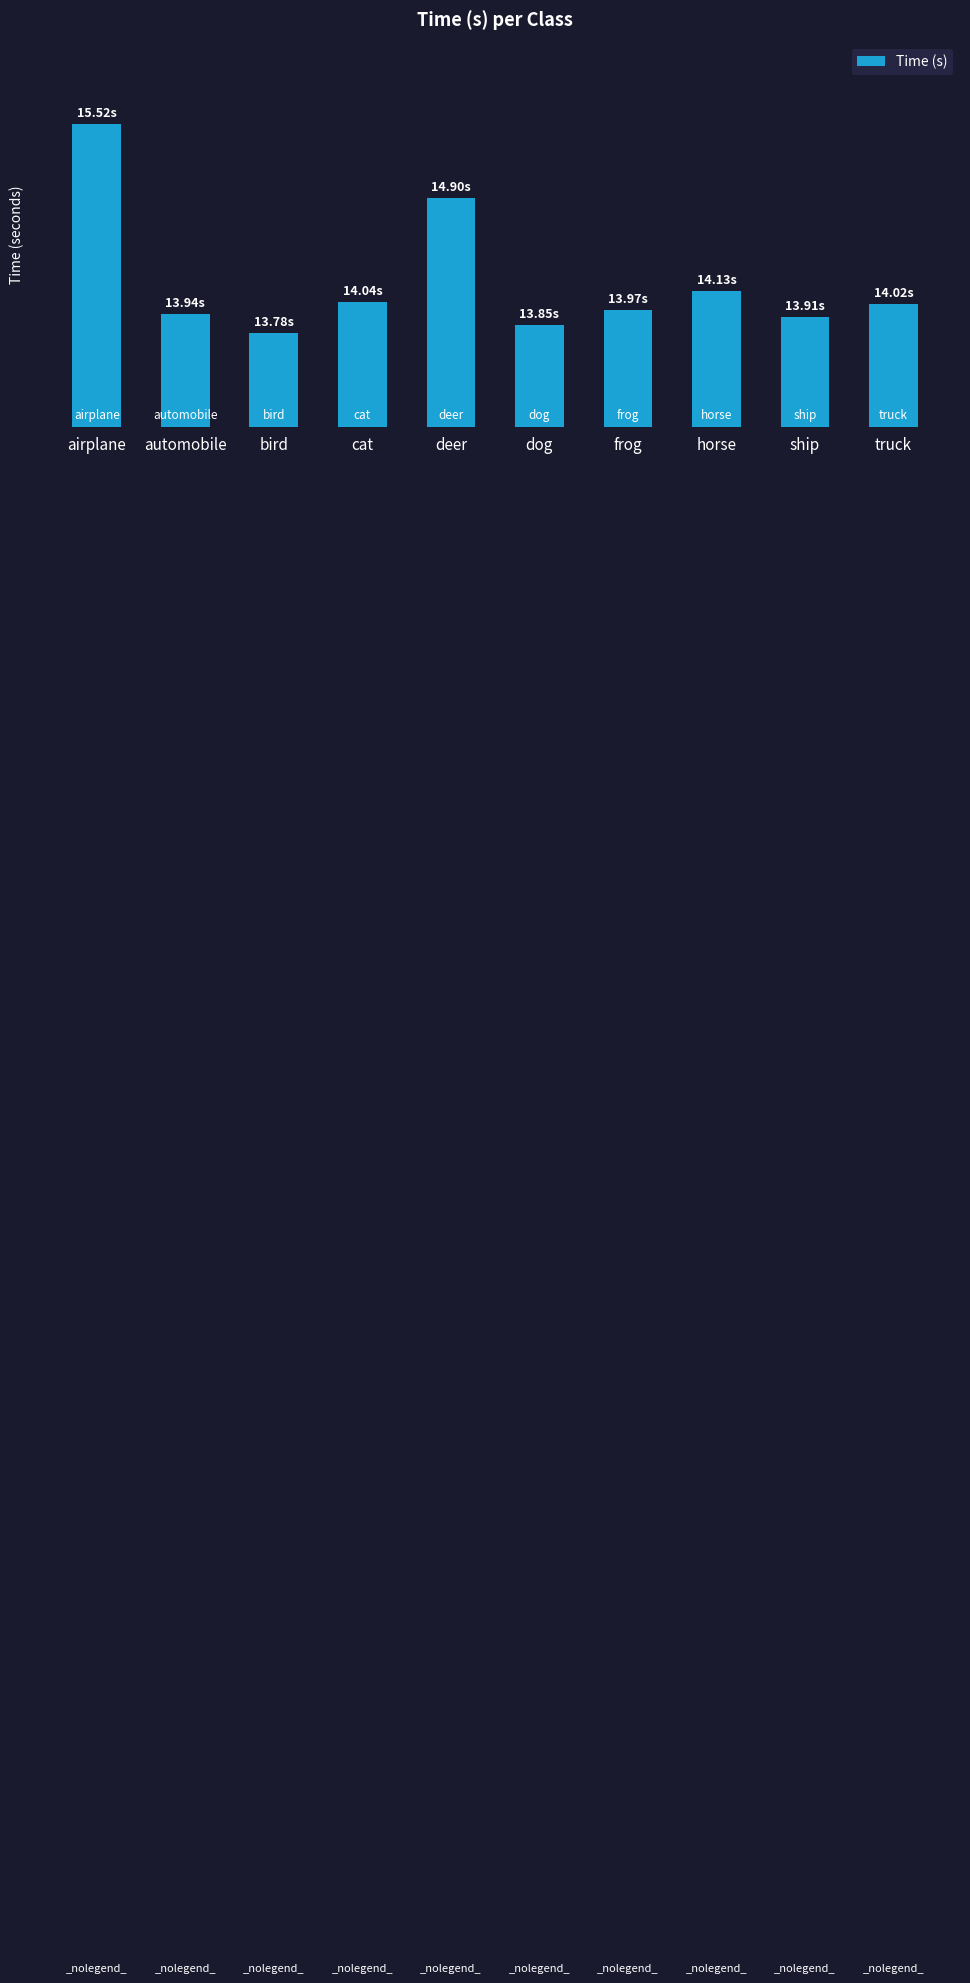

What is the label of the 6th bar from the left?

dog